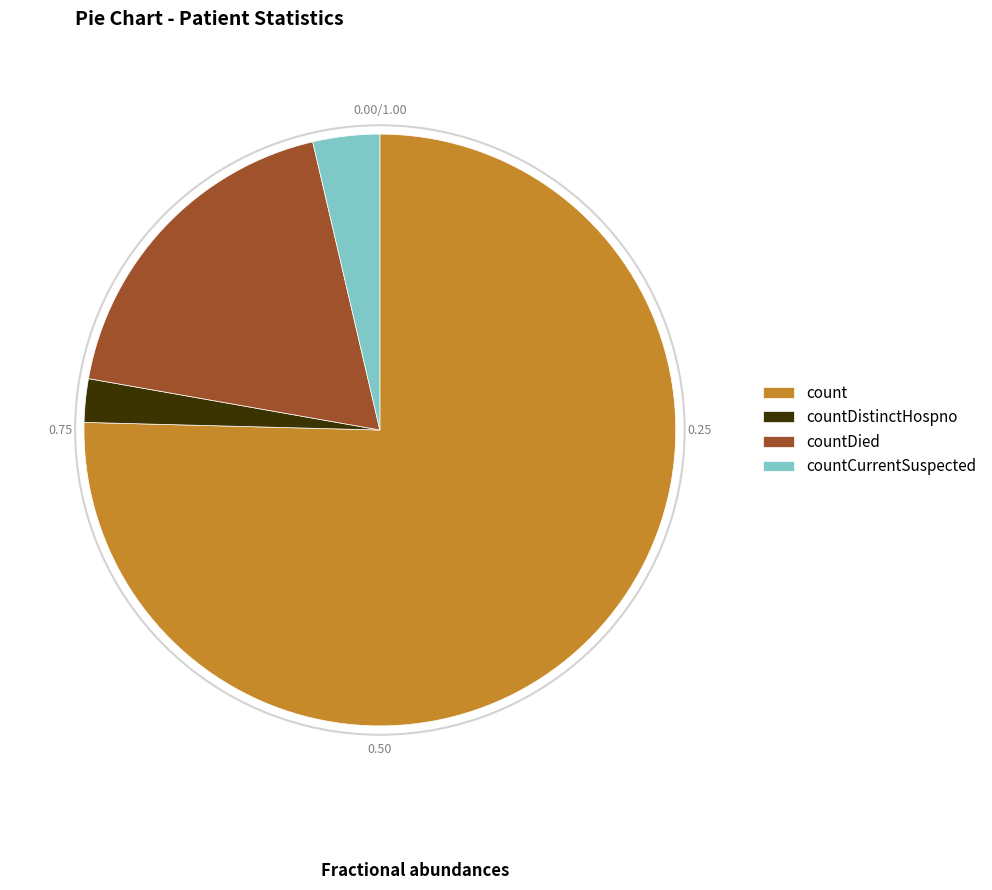

Between countCurrentSuspected and countDied, which is larger?

countDied